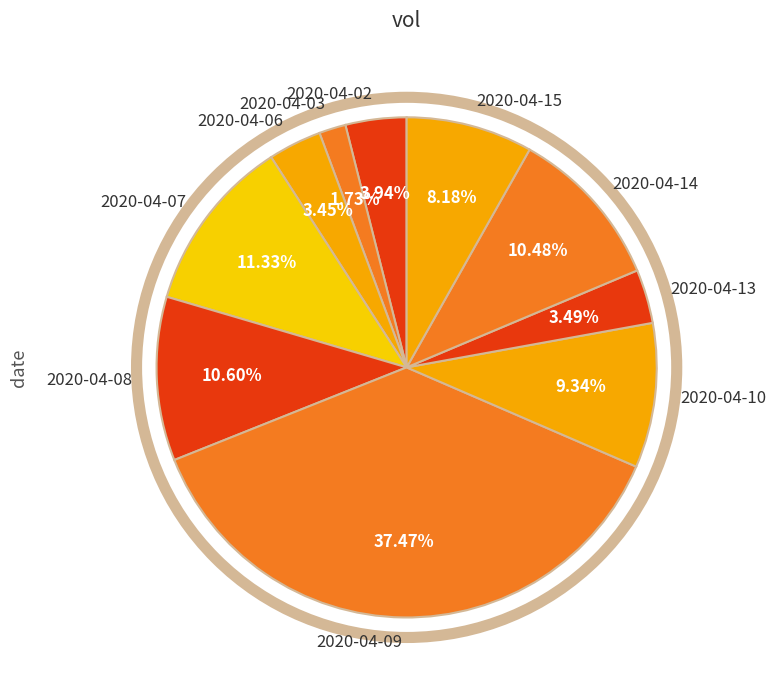

How many segments does this pie chart have?

10